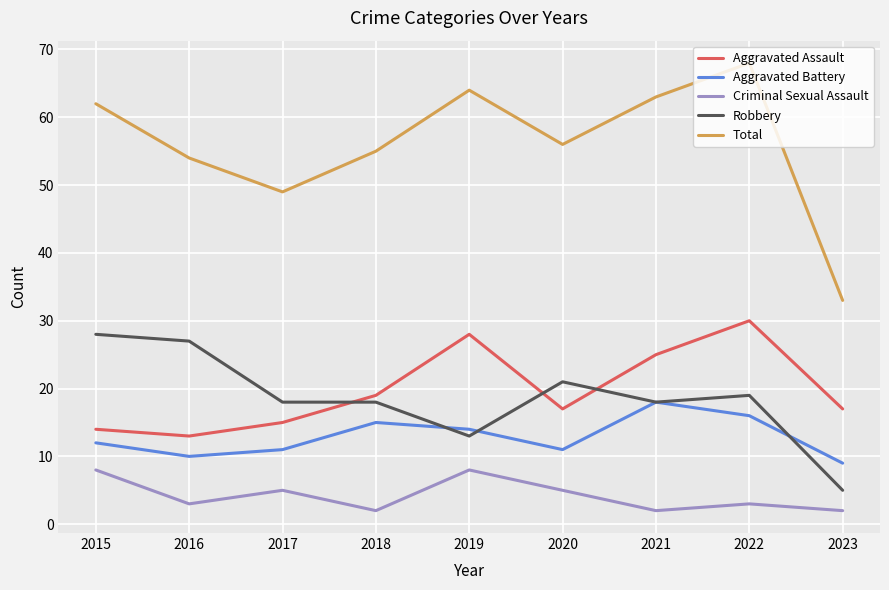

Reading right to left, transcribe all the data shown in this chart.

Aggravated Assault: 17	30	25	17	28	19	15	13	14
Aggravated Battery: 9	16	18	11	14	15	11	10	12
Criminal Sexual Assault: 2	3	2	5	8	2	5	3	8
Robbery: 5	19	18	21	13	18	18	27	28
Total: 33	68	63	56	64	55	49	54	62